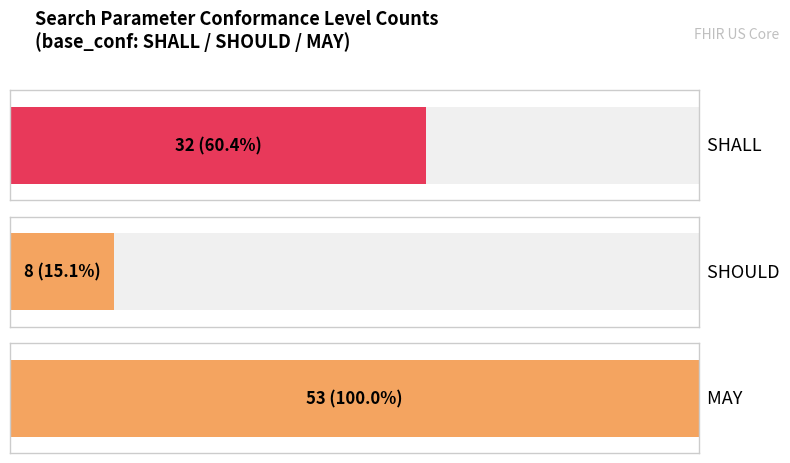

What is the average value?

31